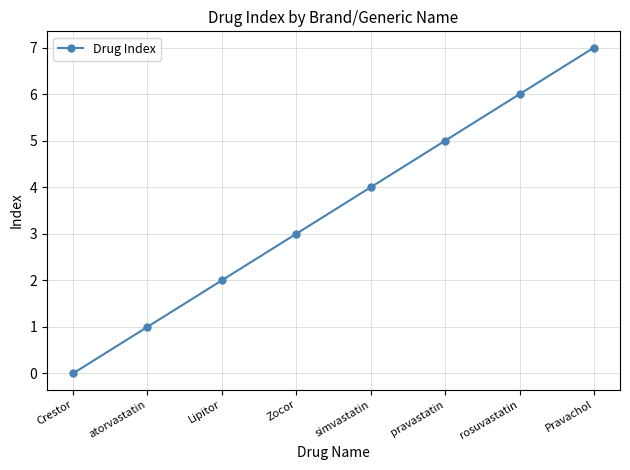

At which label is the value closest to 3?

Zocor